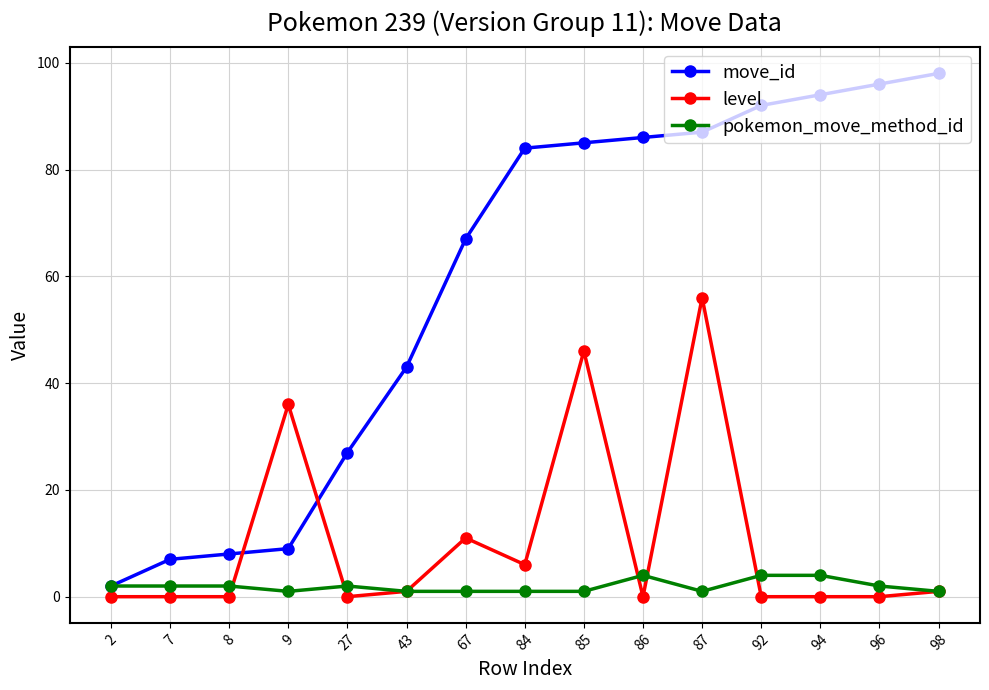

Reading right to left, what are all the values shown in this chart?

move_id: 98	96	94	92	87	86	85	84	67	43	27	9	8	7	2
level: 1	0	0	0	56	0	46	6	11	1	0	36	0	0	0
pokemon_move_method_id: 1	2	4	4	1	4	1	1	1	1	2	1	2	2	2